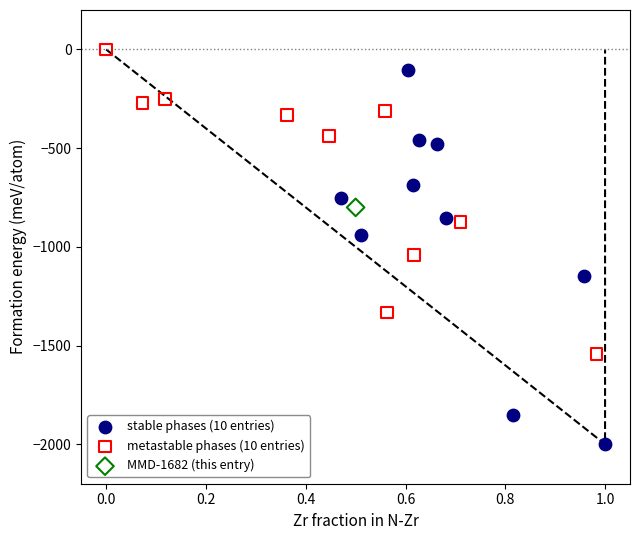

Which series reaches the maximum Y coordinate?

metastable phases (10 entries)